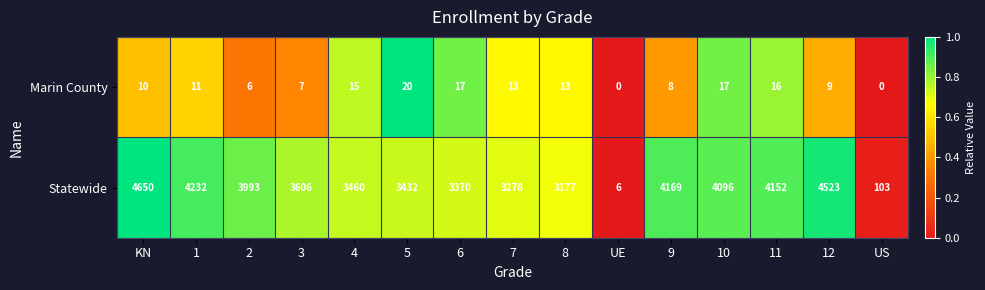

At how many categories does at least one series exceed 0?

15